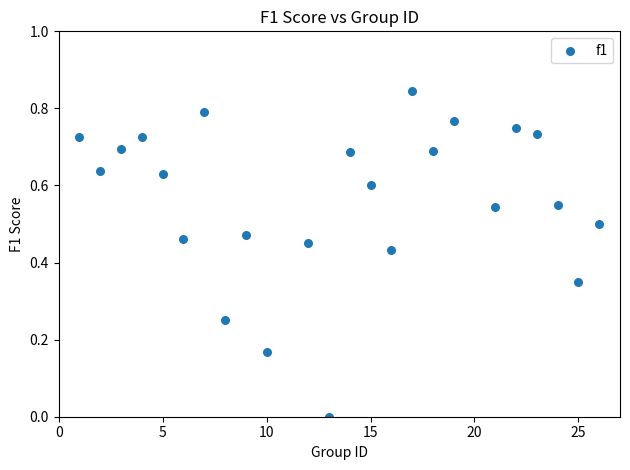

What is the range of X values (max minus min)?

25.0